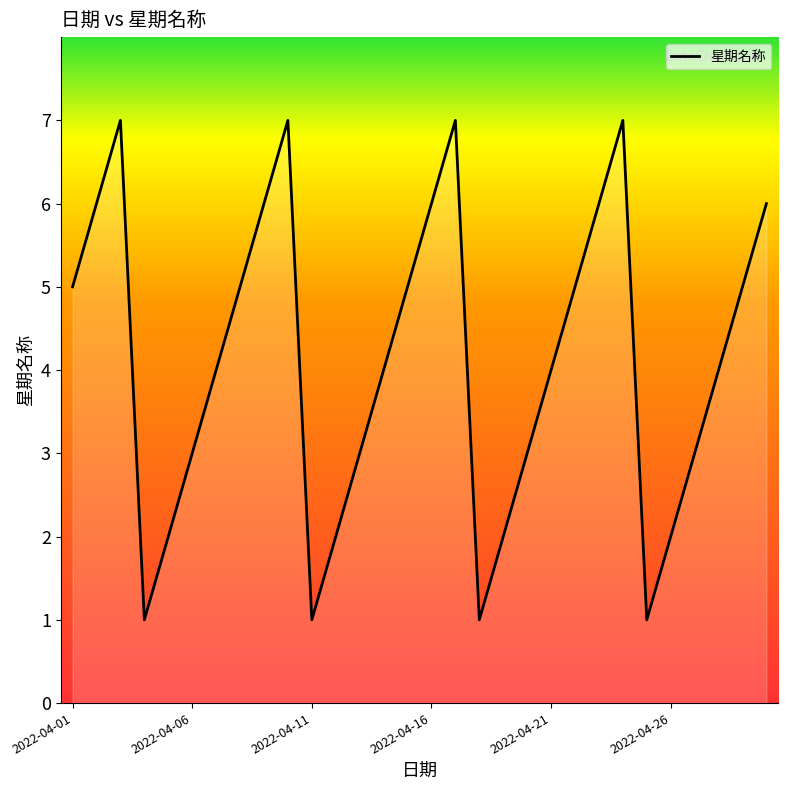

What is the difference between the maximum and minimum values?

6